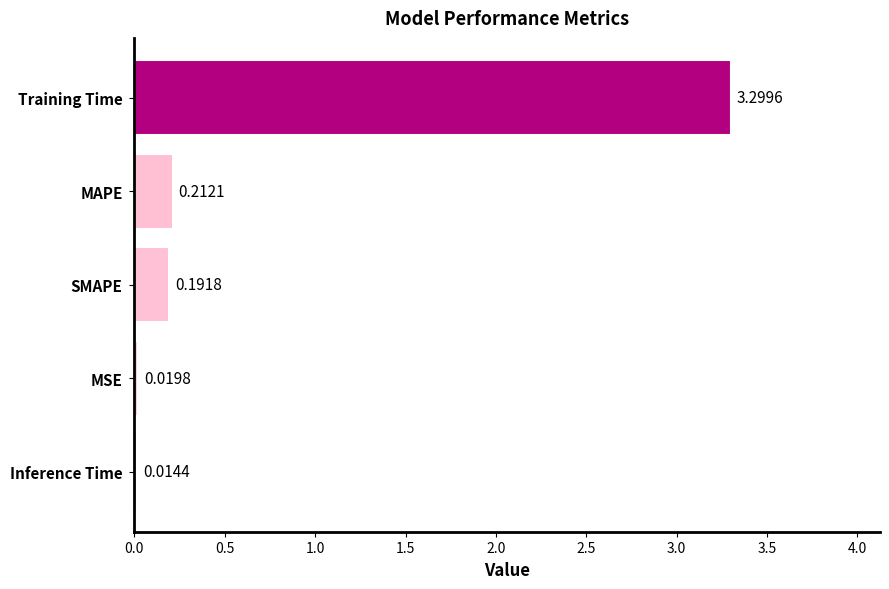

How many bars are there in total?

5